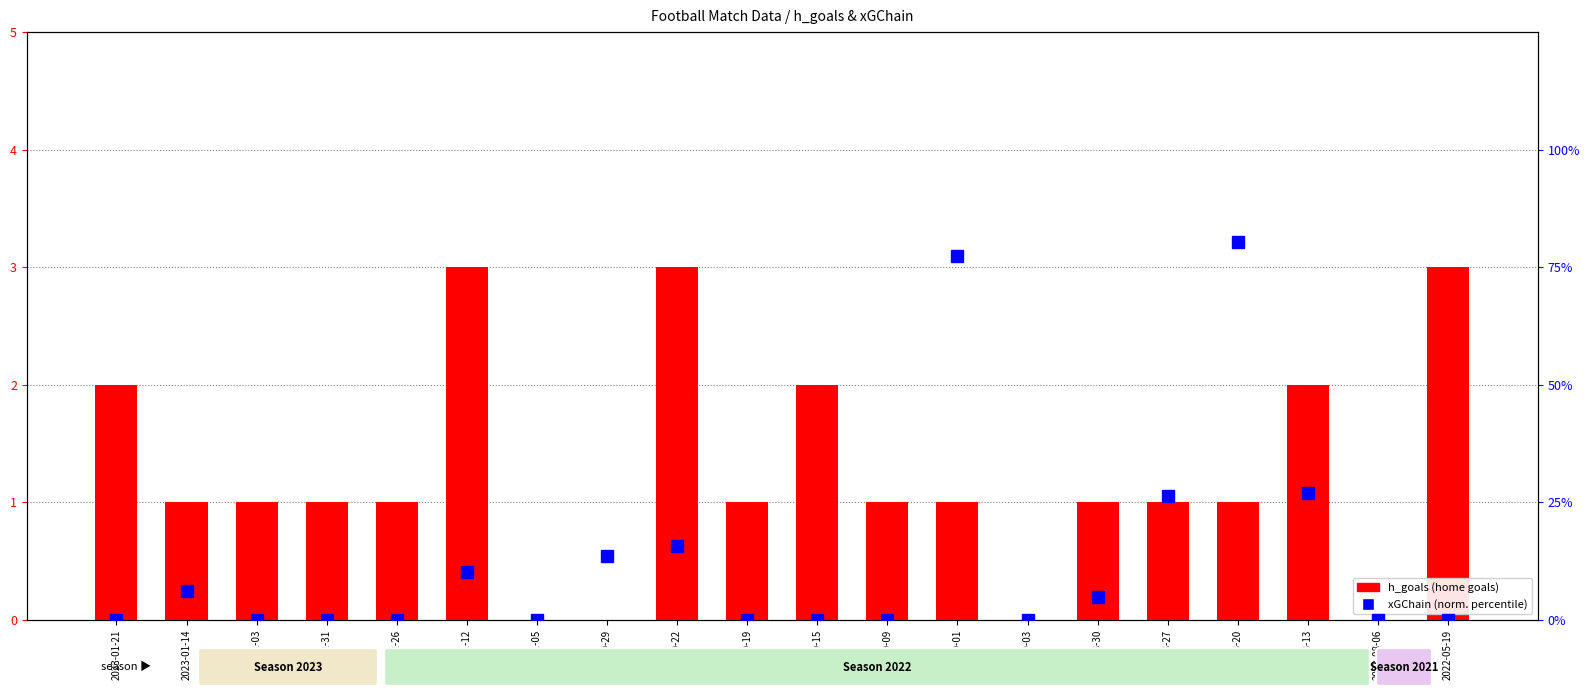

Reading left to right, extract all data points from this chart.

h_goals (home goals): 2023-01-21=2.0	2023-01-14=1.0	2023-01-03=1.0	2022-12-31=1.0	2022-12-26=1.0	2022-11-12=3.0	2022-11-05=0.0	2022-10-29=0.0	2022-10-22=3.0	2022-10-19=1.0	2022-10-15=2.0	2022-10-09=1.0	2022-10-01=1.0	2022-09-03=0.0	2022-08-30=1.0	2022-08-27=1.0	2022-08-20=1.0	2022-08-13=2.0	2022-08-06=0.0	2022-05-19=3.0
xGChain (percentile): 2023-01-21=0.0	2023-01-14=6.1	2023-01-03=0.0	2022-12-31=0.0	2022-12-26=0.0	2022-11-12=10.1	2022-11-05=0.0	2022-10-29=13.6	2022-10-22=15.7	2022-10-19=0.0	2022-10-15=0.0	2022-10-09=0.0	2022-10-01=77.4	2022-09-03=0.0	2022-08-30=4.8	2022-08-27=26.3	2022-08-20=80.3	2022-08-13=26.9	2022-08-06=0.0	2022-05-19=0.0